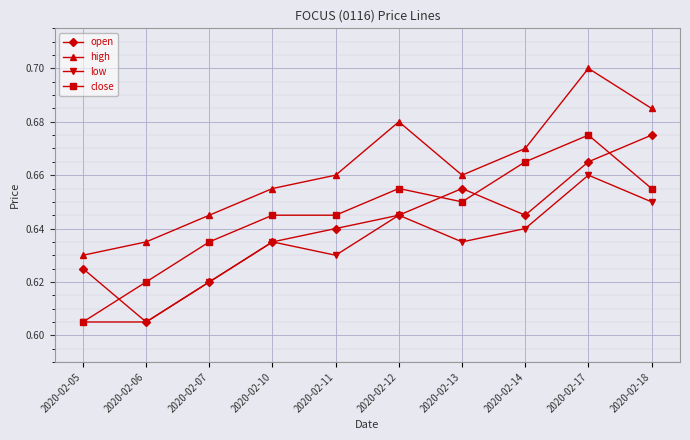

Is this an area chart (filled region under the line)?

No